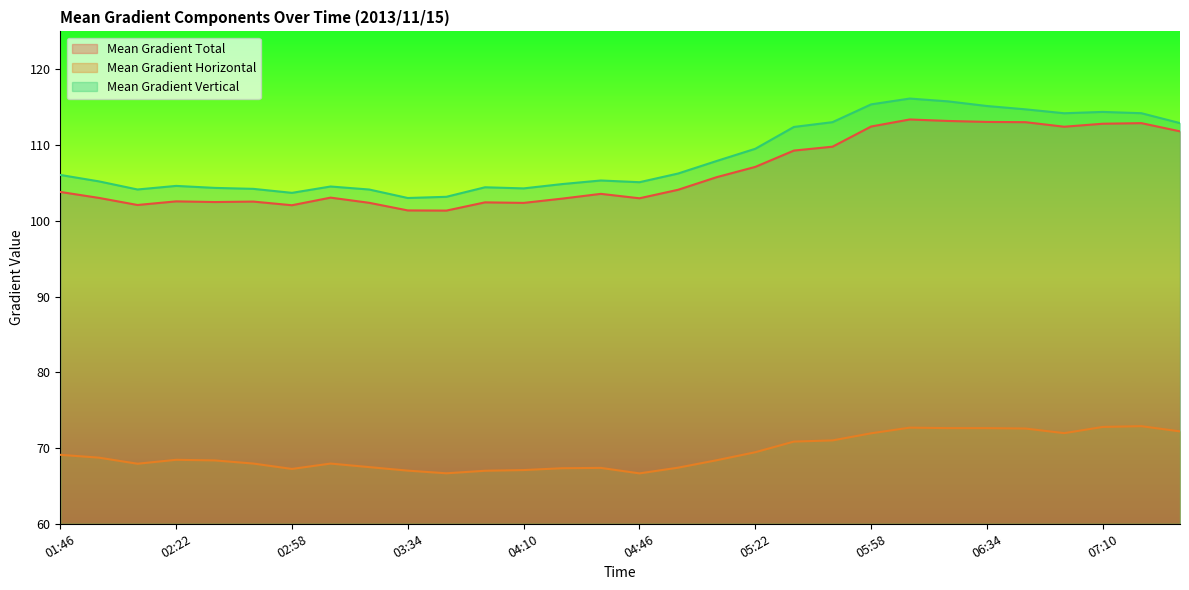

Does the chart display data point markers on the line(s)?

No